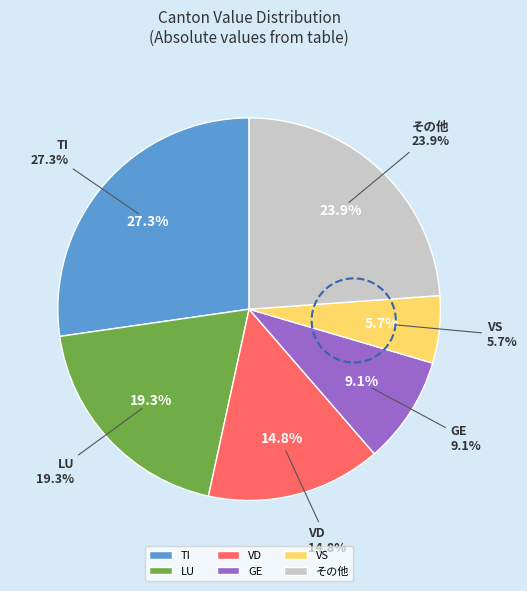

The ZG slice represents 0% of the pie. True or false?

True